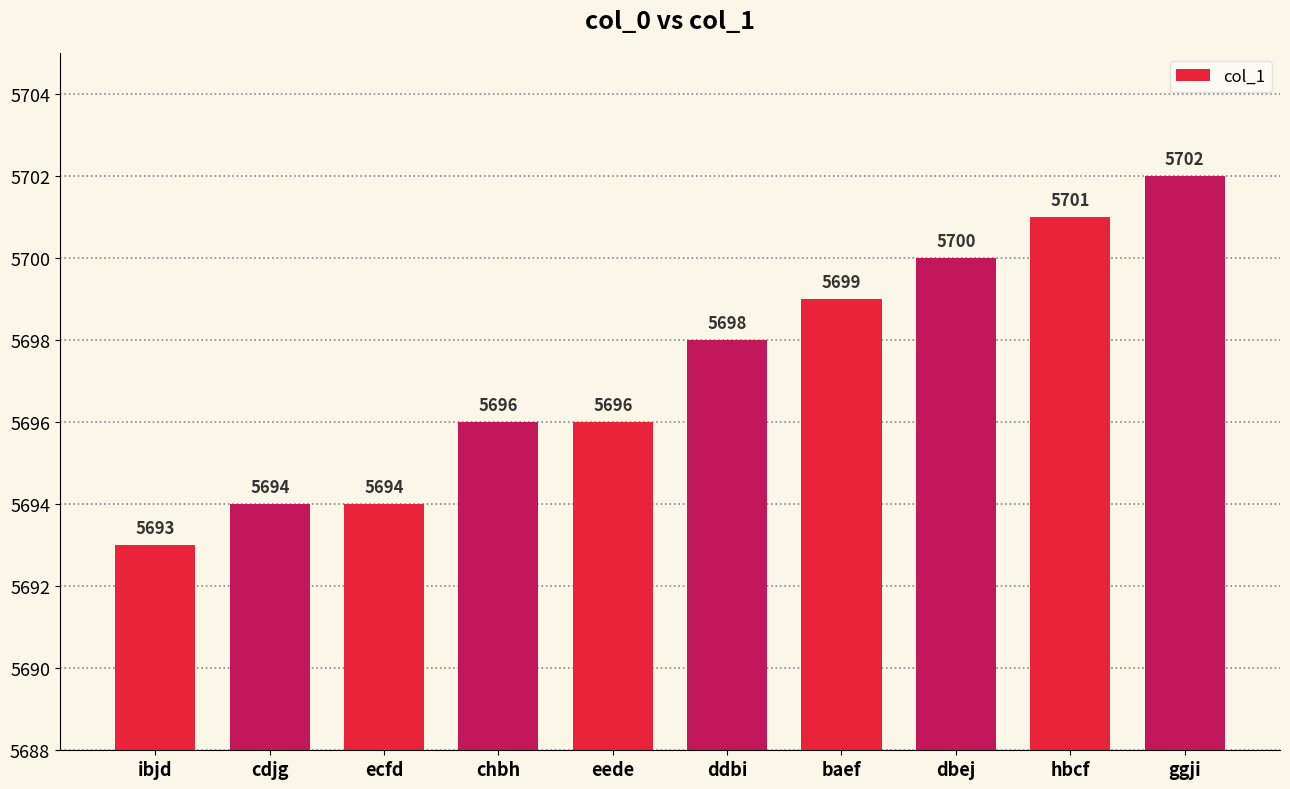

How many distinct data groups are displayed?

1